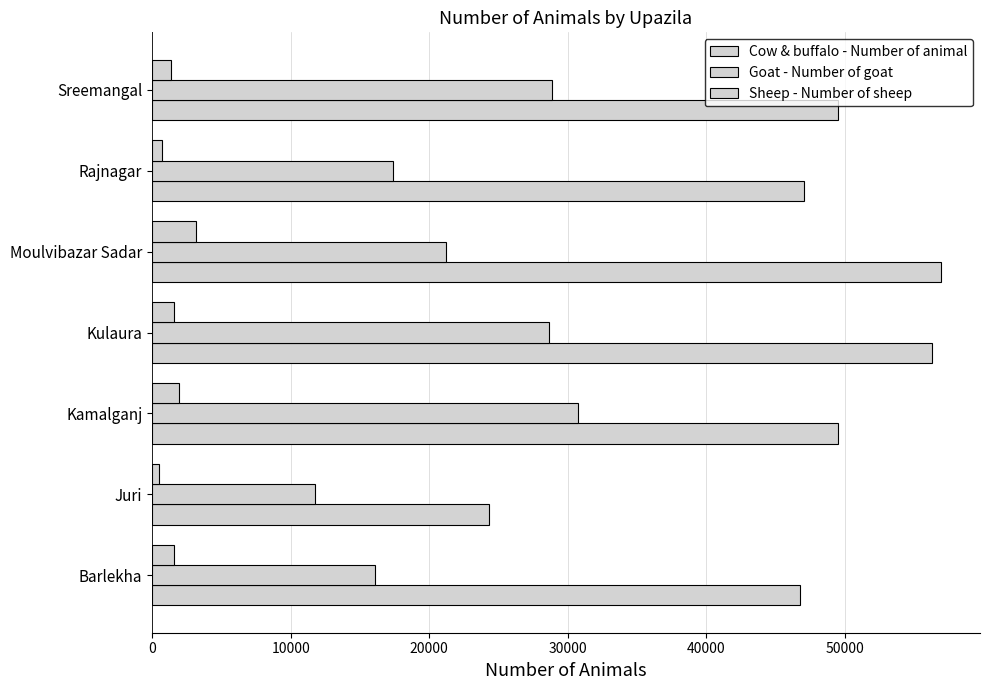

What is the minimum value for Cow & buffalo - Number of animal?

24285